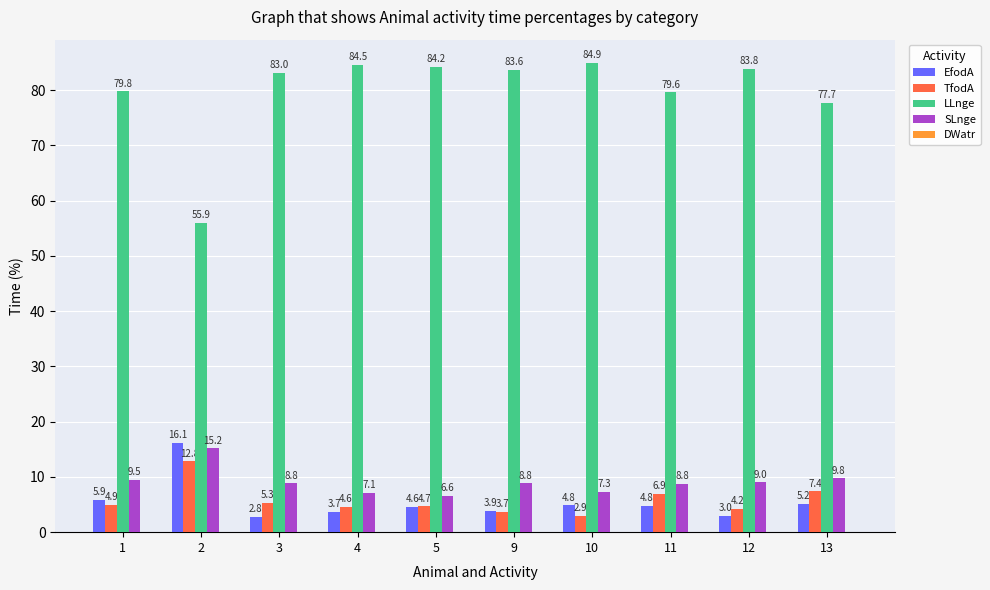

At which label is LLnge closest to 70?

13